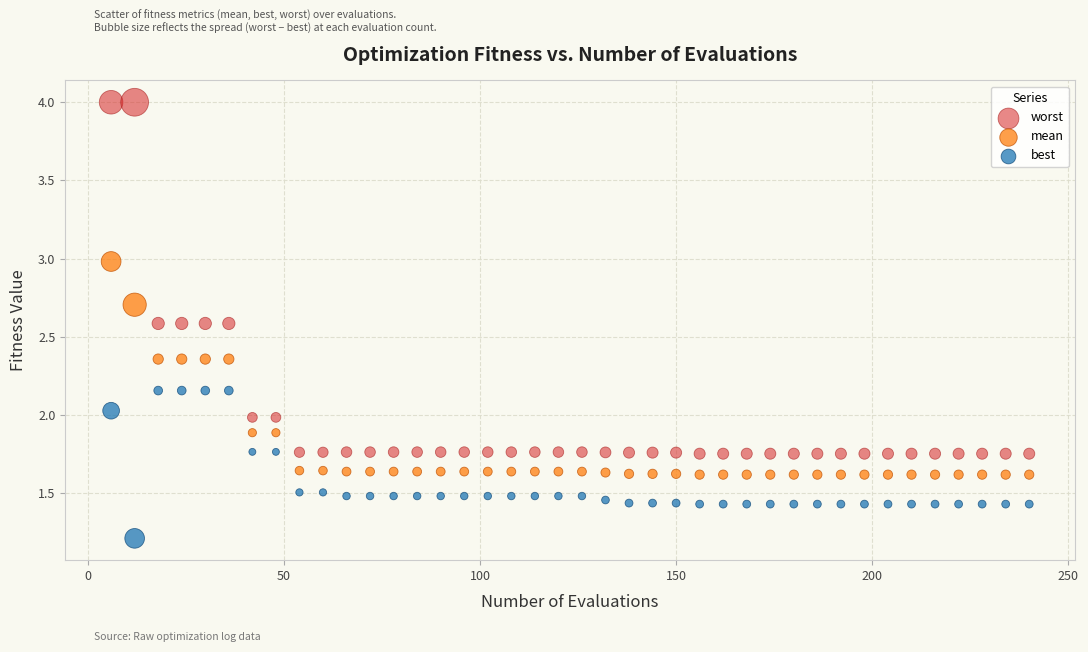

In the best series, what Y value is closest to 1?

1.2